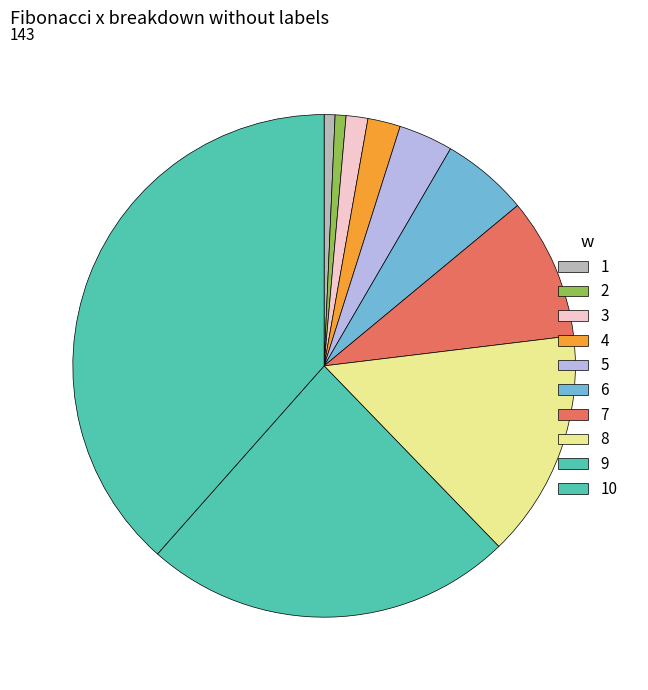

To the nearest percent, what is the combined percentage of 8 and 1?

15%